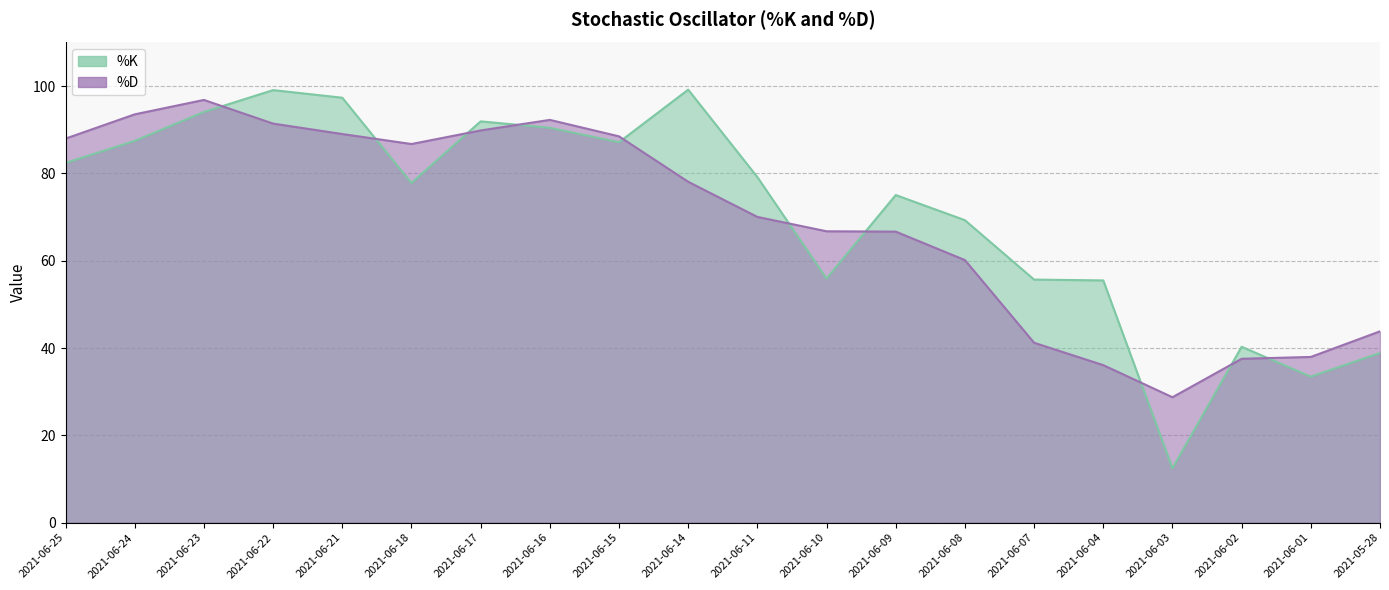

True or false: %K has a value of 12.4 at 2021-06-03.

True